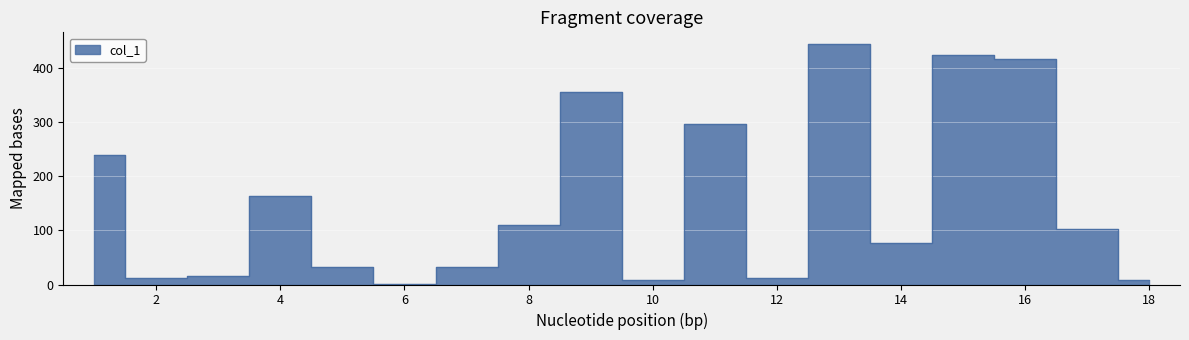

What is the value of the 14th point from the left?

76.5